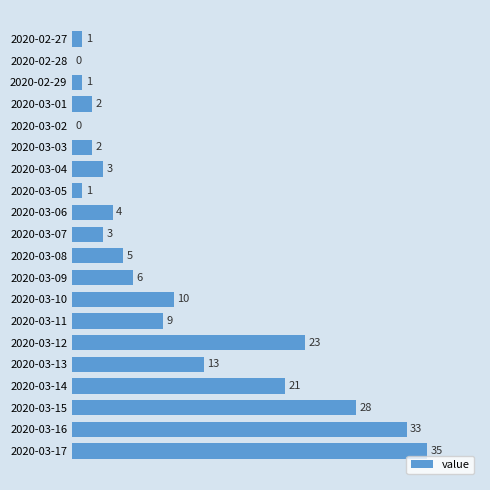

Which has a higher value, 2020-03-13 or 2020-03-08?

2020-03-13